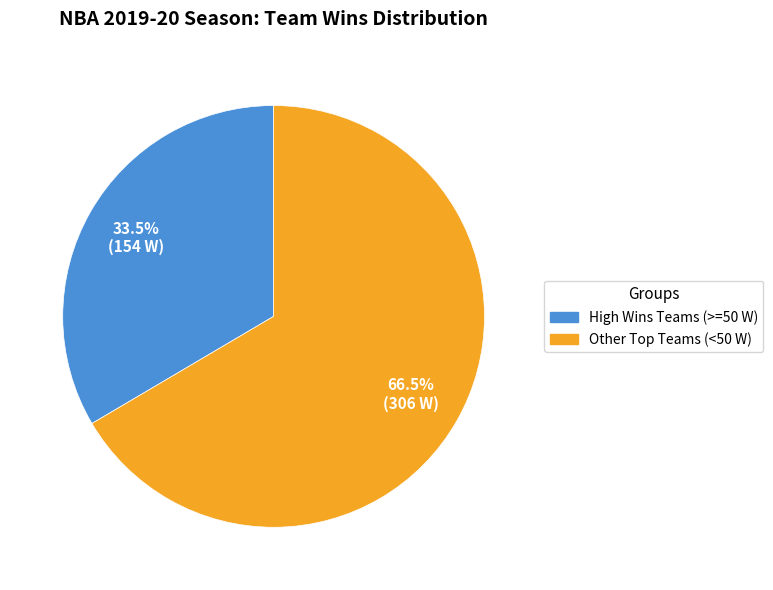

Rank the categories by value from highest to lowest.

Other Top Teams (<50 W), High Wins Teams (>=50 W)